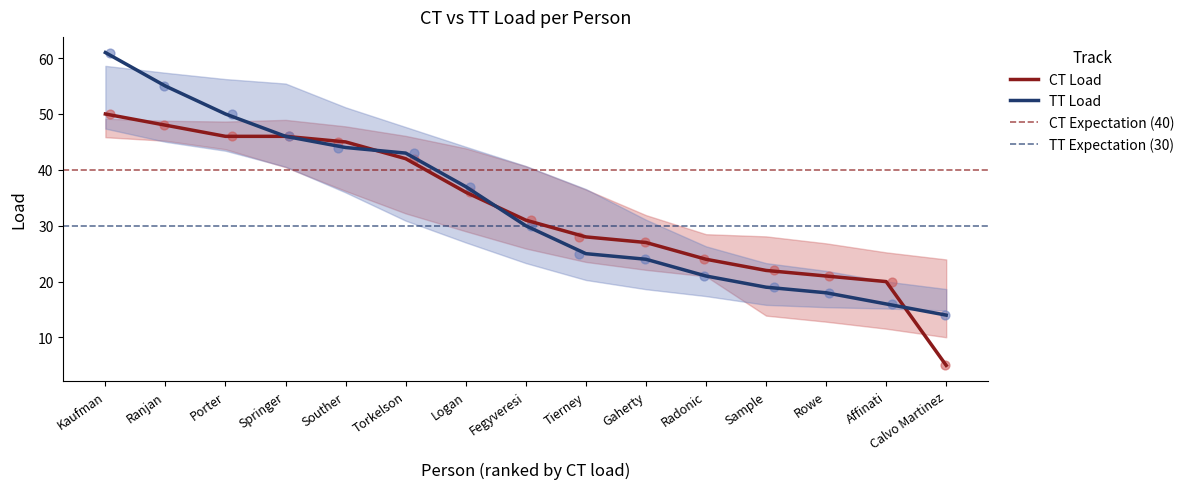

Is the value of TT Load at Affinati greater than the value of CT Load at Calvo Martinez?

Yes